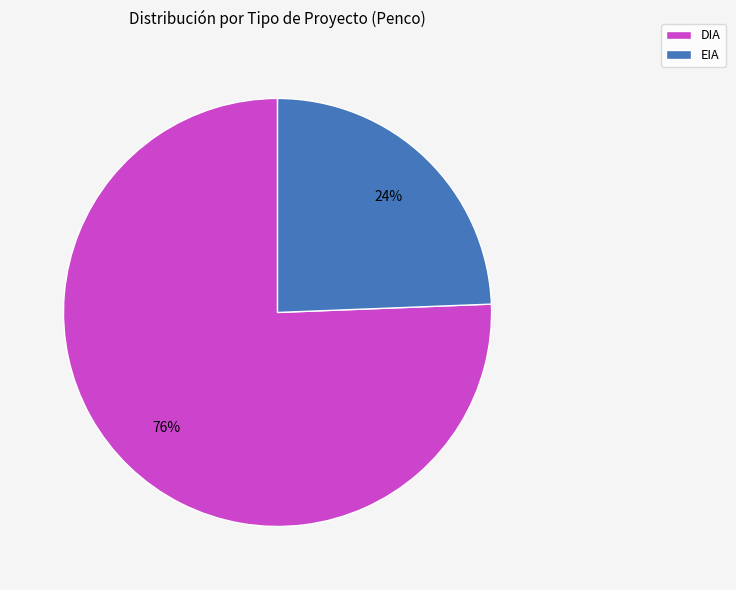

To the nearest percent, what is the combined percentage of EIA and DIA?

100%